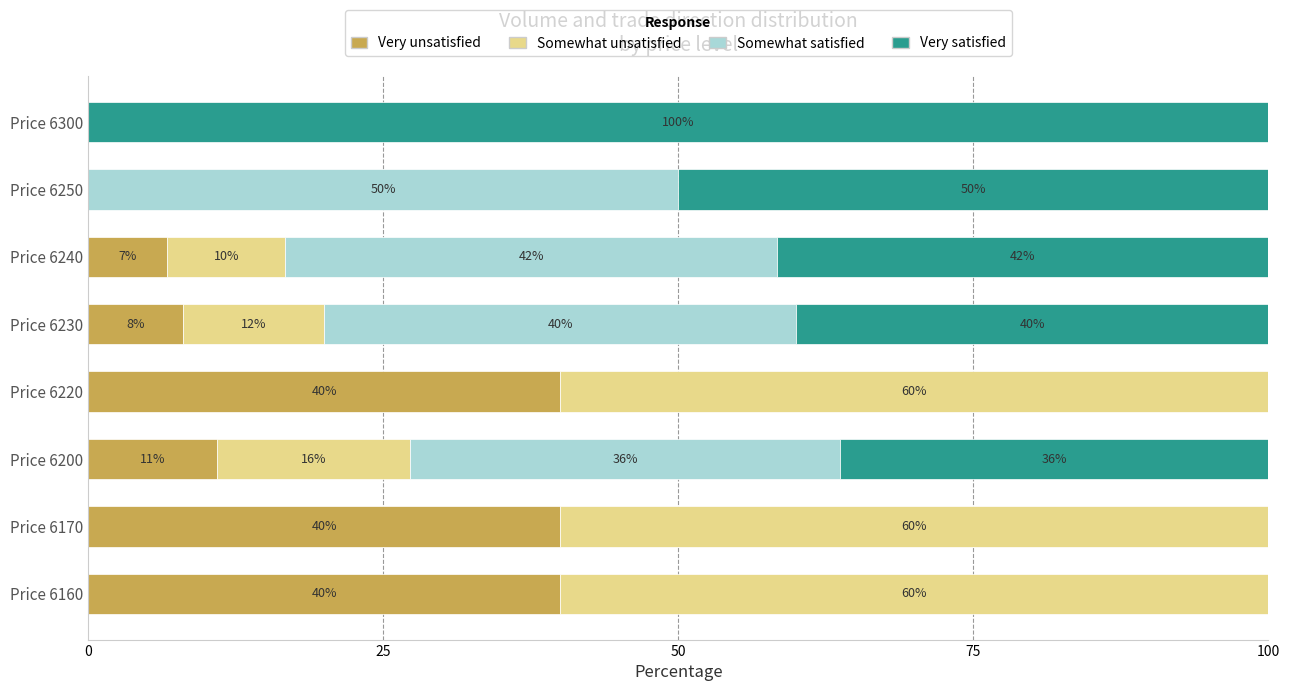

What are all the series names shown in the legend?

Very unsatisfied, Somewhat unsatisfied, Somewhat satisfied, Very satisfied